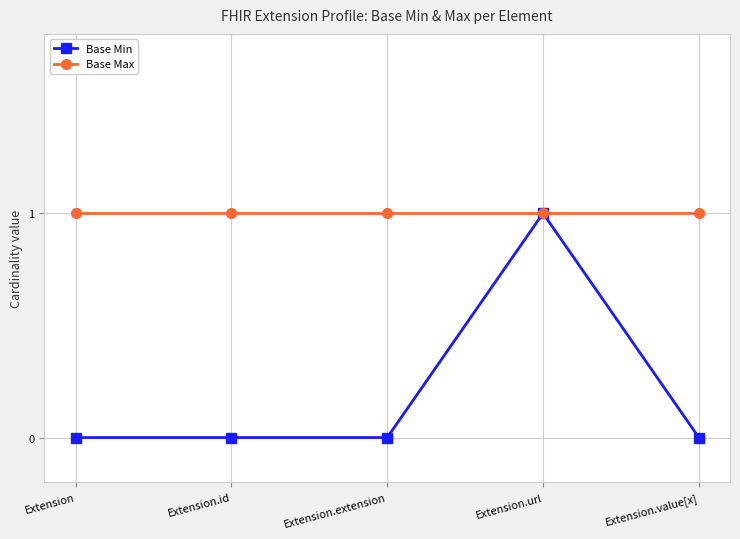

At which label does Base Min reach its peak?

Extension.url